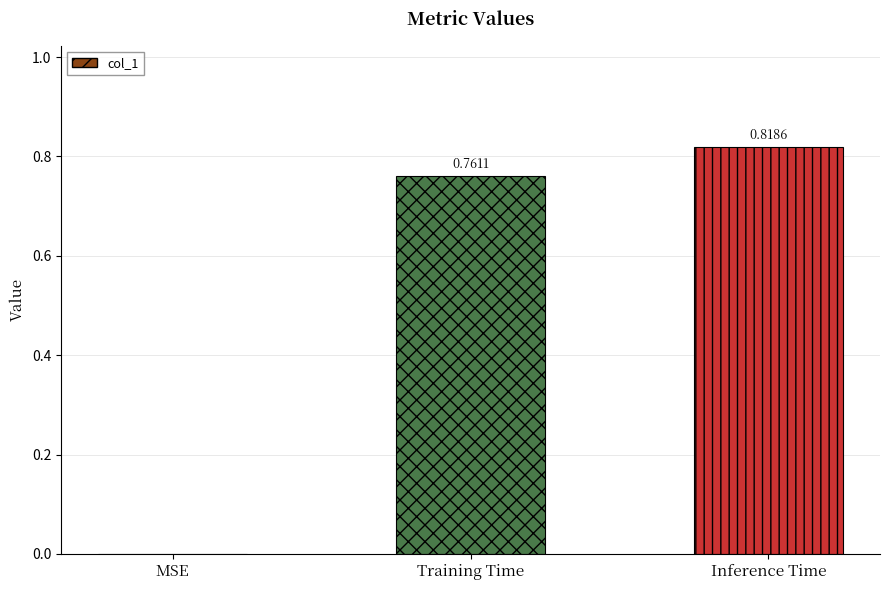

How many values are between 0 and 1?

3